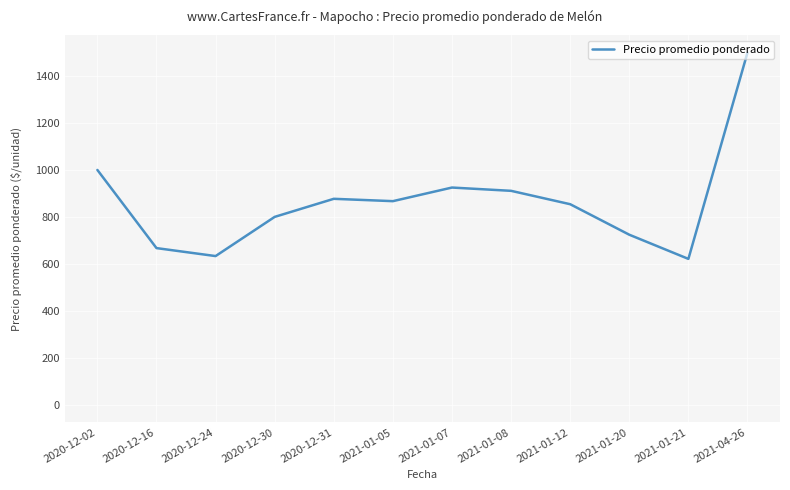

Reading left to right, what are all the values shown in this chart?

2020-12-02=1000	2020-12-16=667	2020-12-24=633	2020-12-30=800	2020-12-31=877	2021-01-05=867	2021-01-07=925	2021-01-08=911	2021-01-12=854	2021-01-20=724	2021-01-21=621	2021-04-26=1500